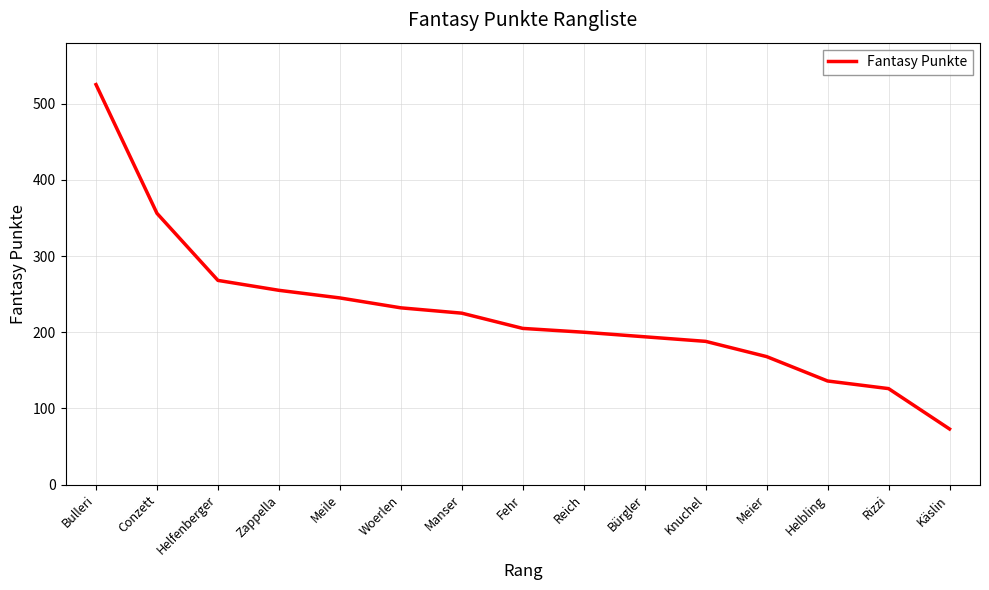

The value at Manser is 353. True or false?

False